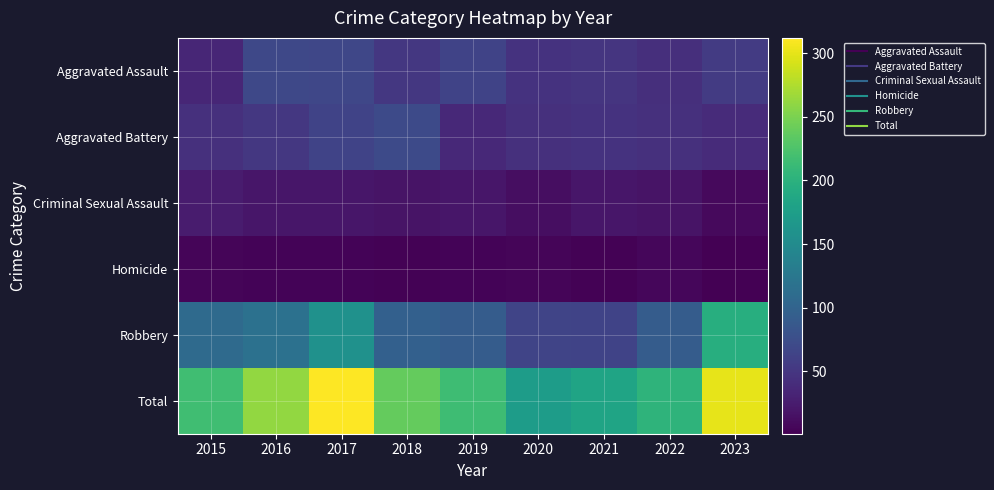

Reading right to left, transcribe all the data shown in this chart.

Aggravated Assault: 2023=55	2022=43	2021=49	2020=47	2019=63	2018=51	2017=67	2016=69	2015=35
Aggravated Battery: 2023=39	2022=44	2021=47	2020=44	2019=37	2018=71	2017=63	2016=52	2015=44
Criminal Sexual Assault: 2023=9	2022=18	2021=20	2020=12	2019=20	2018=17	2017=20	2016=20	2015=25
Homicide: 2023=1	2022=6	2021=3	2020=5	2019=4	2018=3	2017=4	2016=4	2015=5
Robbery: 2023=196	2022=92	2021=64	2020=65	2019=91	2018=96	2017=158	2016=117	2015=108
Total: 2023=300	2022=203	2021=183	2020=173	2019=215	2018=238	2017=312	2016=262	2015=217